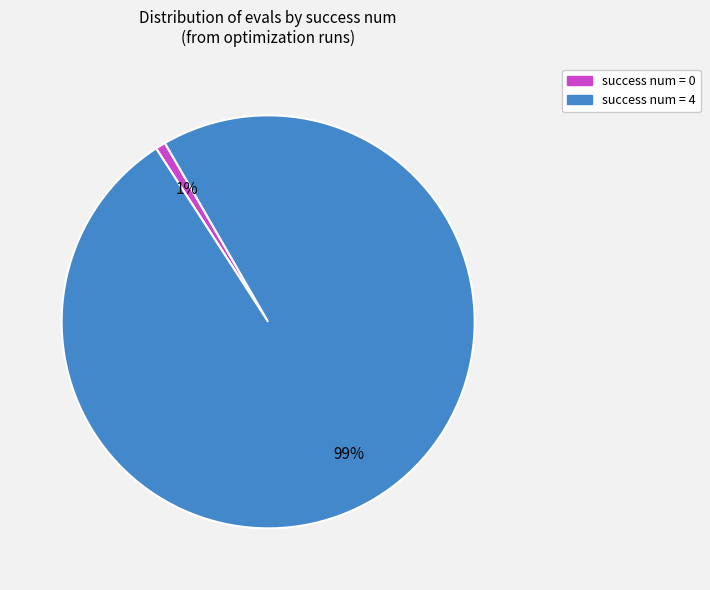

Do success num = 0 and success num = 4 together represent more than half of the pie?

Yes